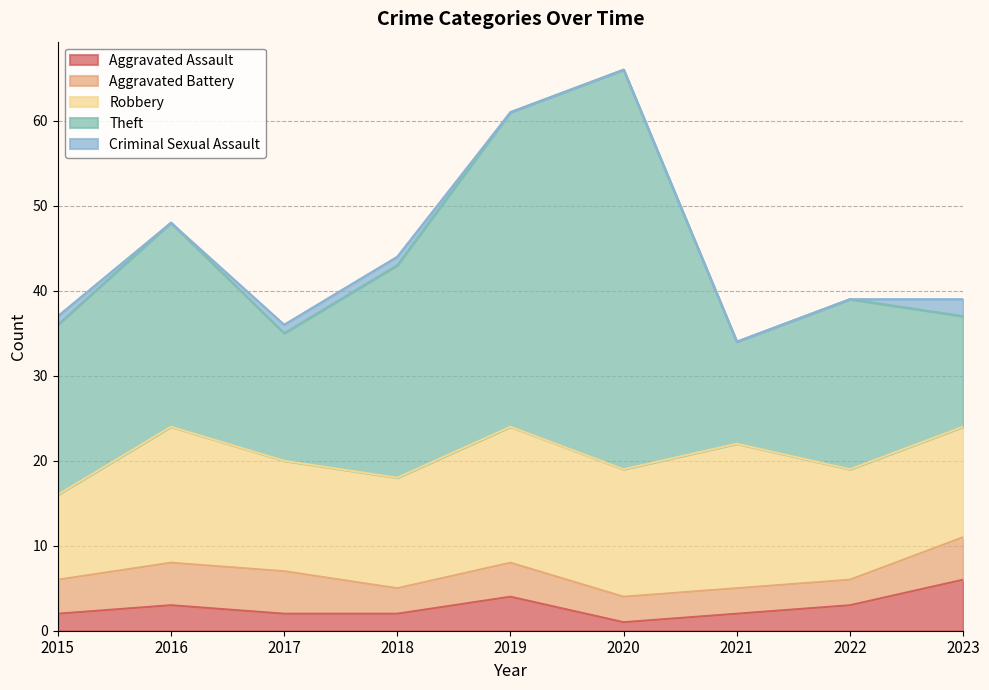

At which label does Theft first exceed 20?

2016